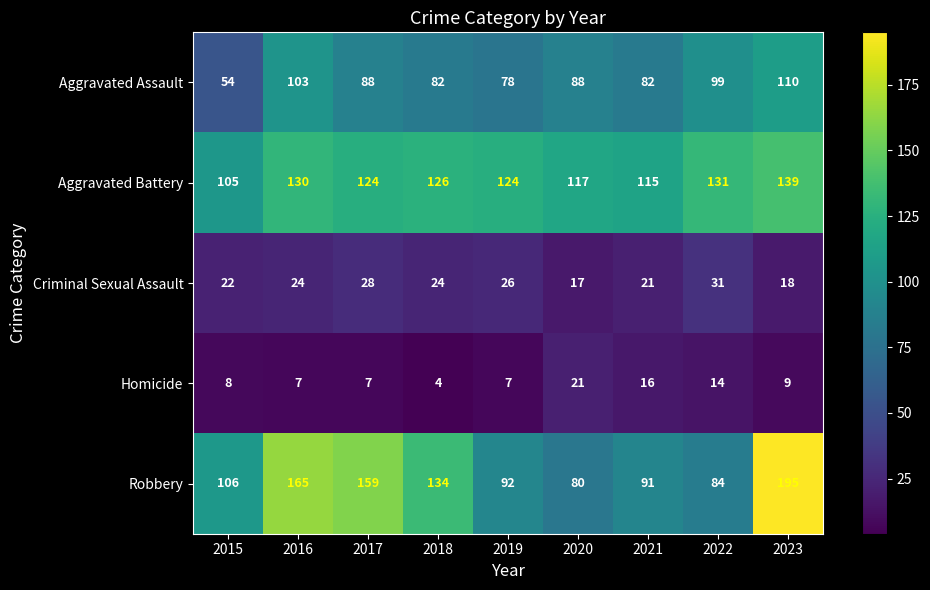

At which category is the sum across all series the highest?

2023